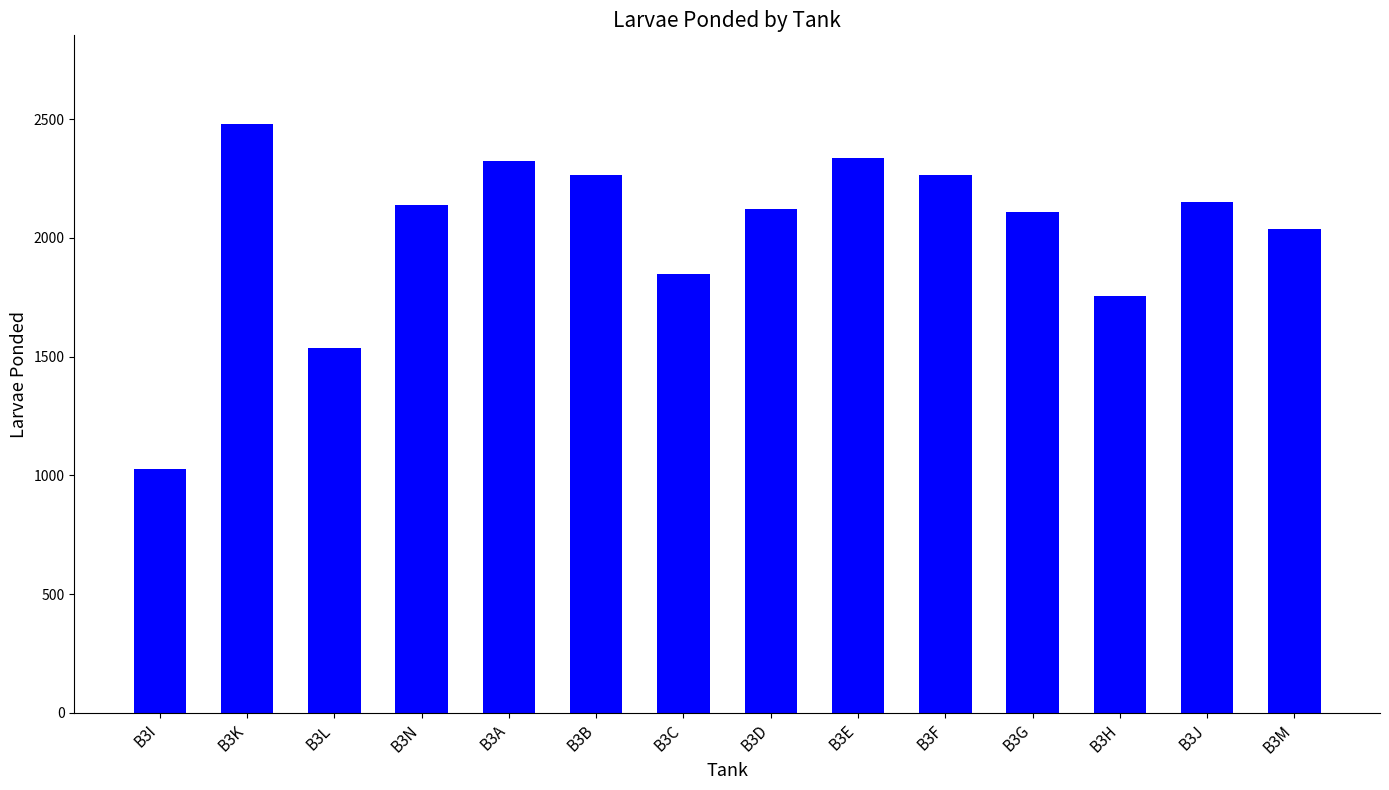

What is the label of the 2nd bar from the left?

B3K